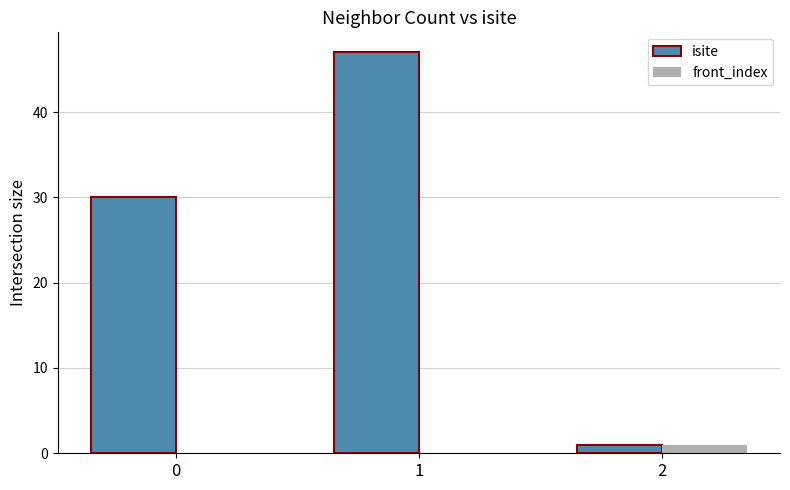

Between 0 and 1, which series saw the biggest shift?

isite